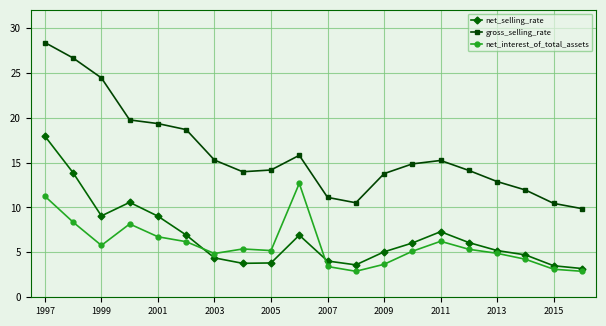

How many data points in net_selling_rate are above 6?

10